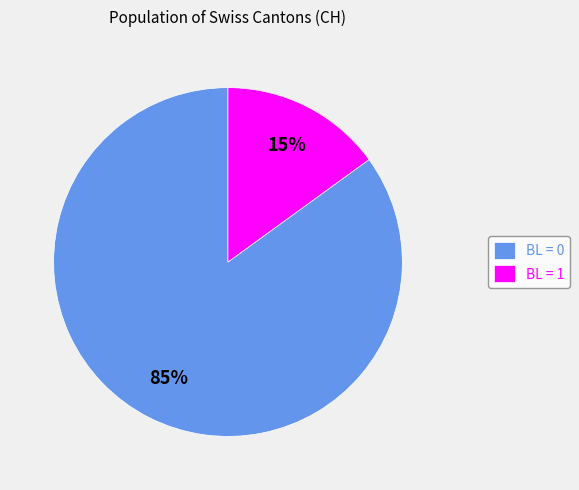

Is there any slice that represents more than half of the pie?

Yes